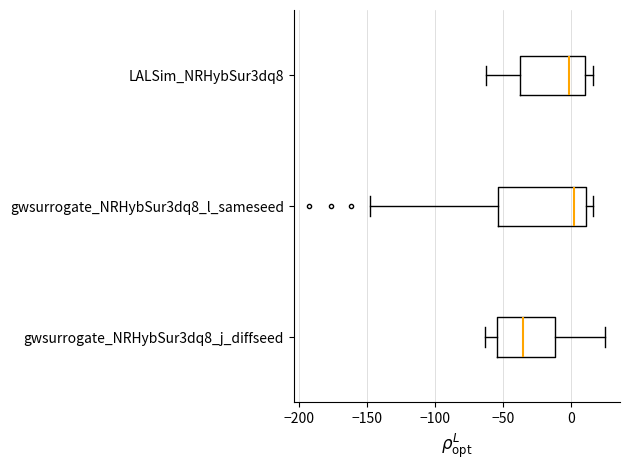

Which box is the widest, from its left edge to its right edge?

gwsurrogate_NRHybSur3dq8_l_sameseed